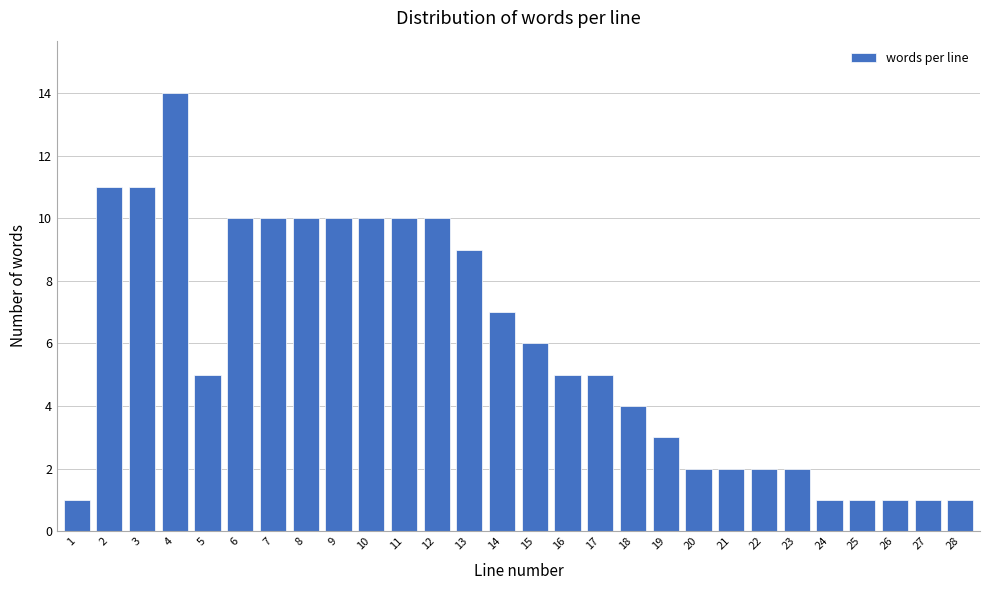

Reading right to left, transcribe all the data shown in this chart.

1	1	1	1	1	2	2	2	2	3	4	5	5	6	7	9	10	10	10	10	10	10	10	5	14	11	11	1